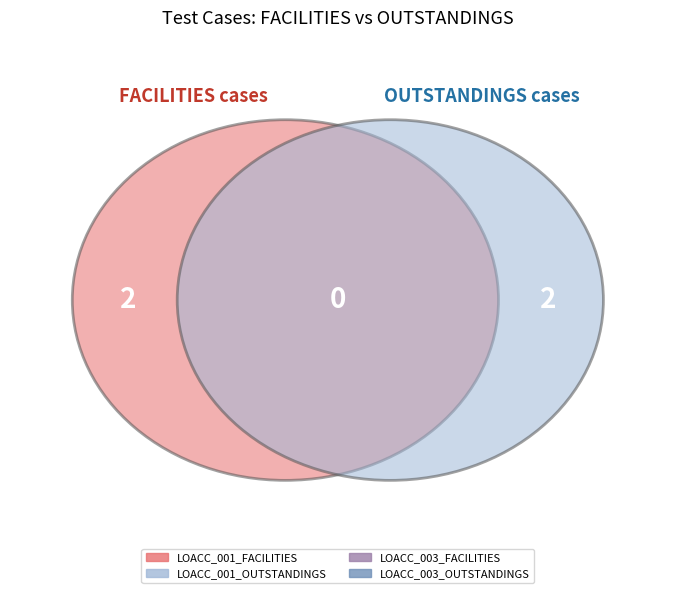

Which slice is the largest?

LOACC_003_OUTSTANDINGS